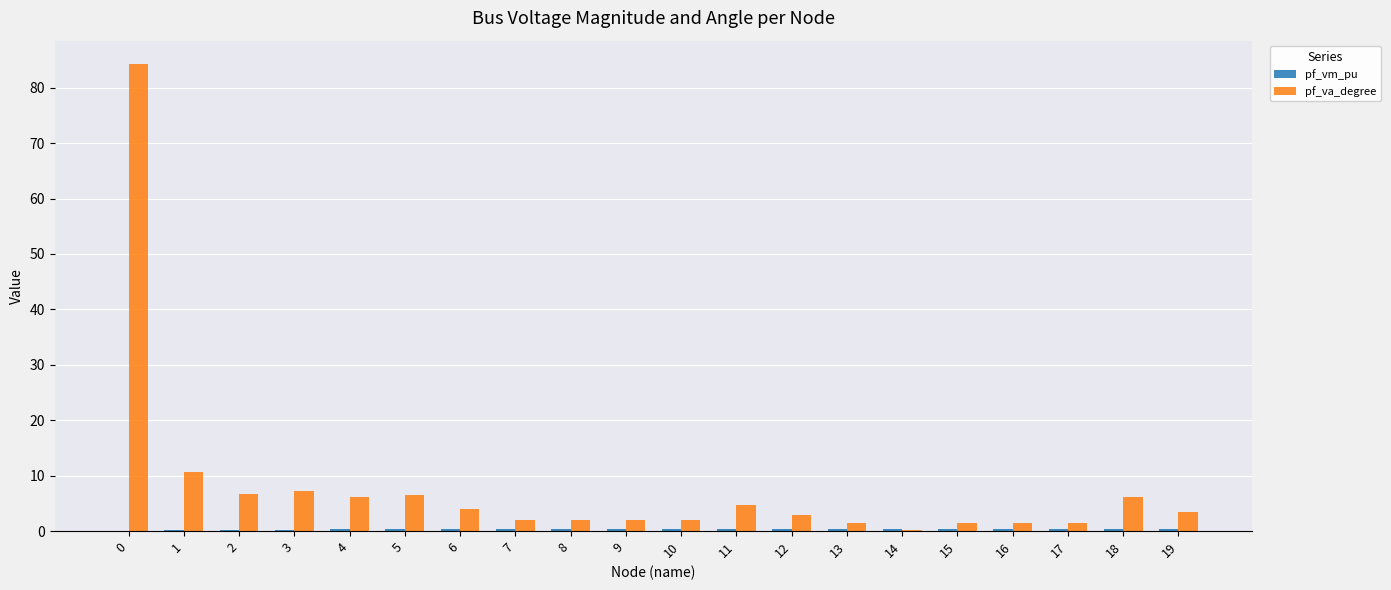

Is it true that pf_va_degree equals 1.4 at 17?

True